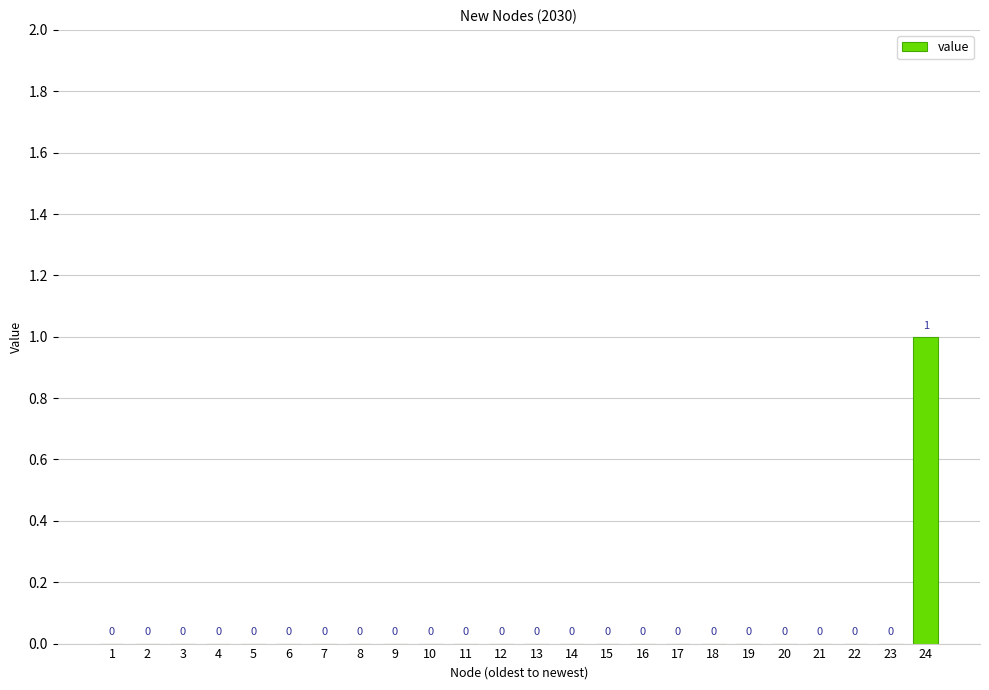

True or false: the data shows 1 at 14.

False